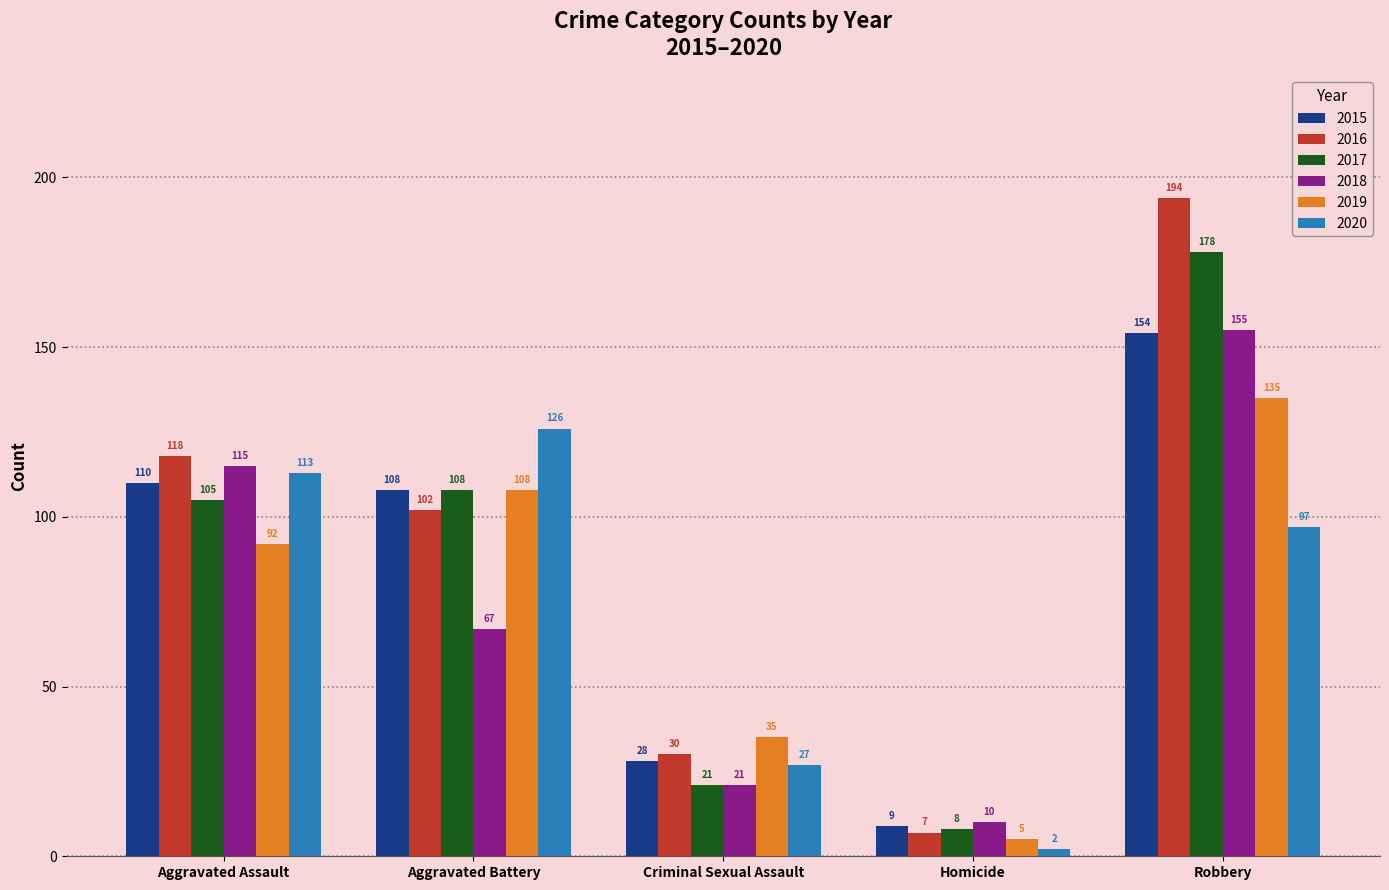

At which label does 2018 reach its peak?

Robbery